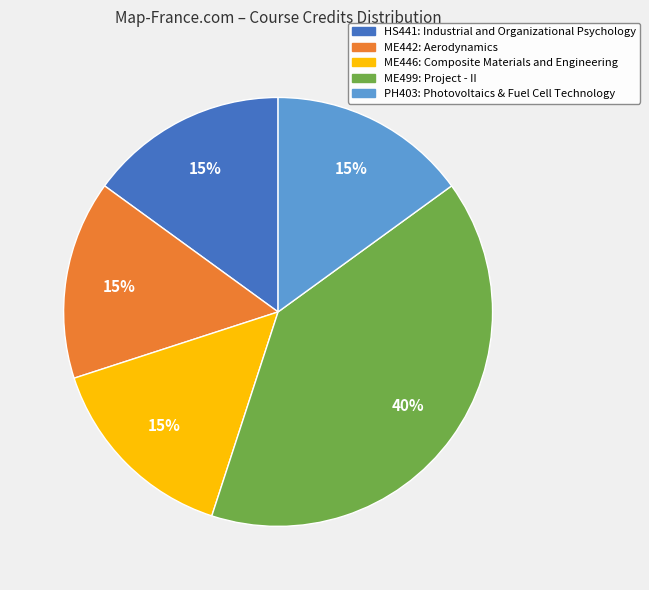

To the nearest percent, what percentage of the pie is ME499: Project - II?

40%